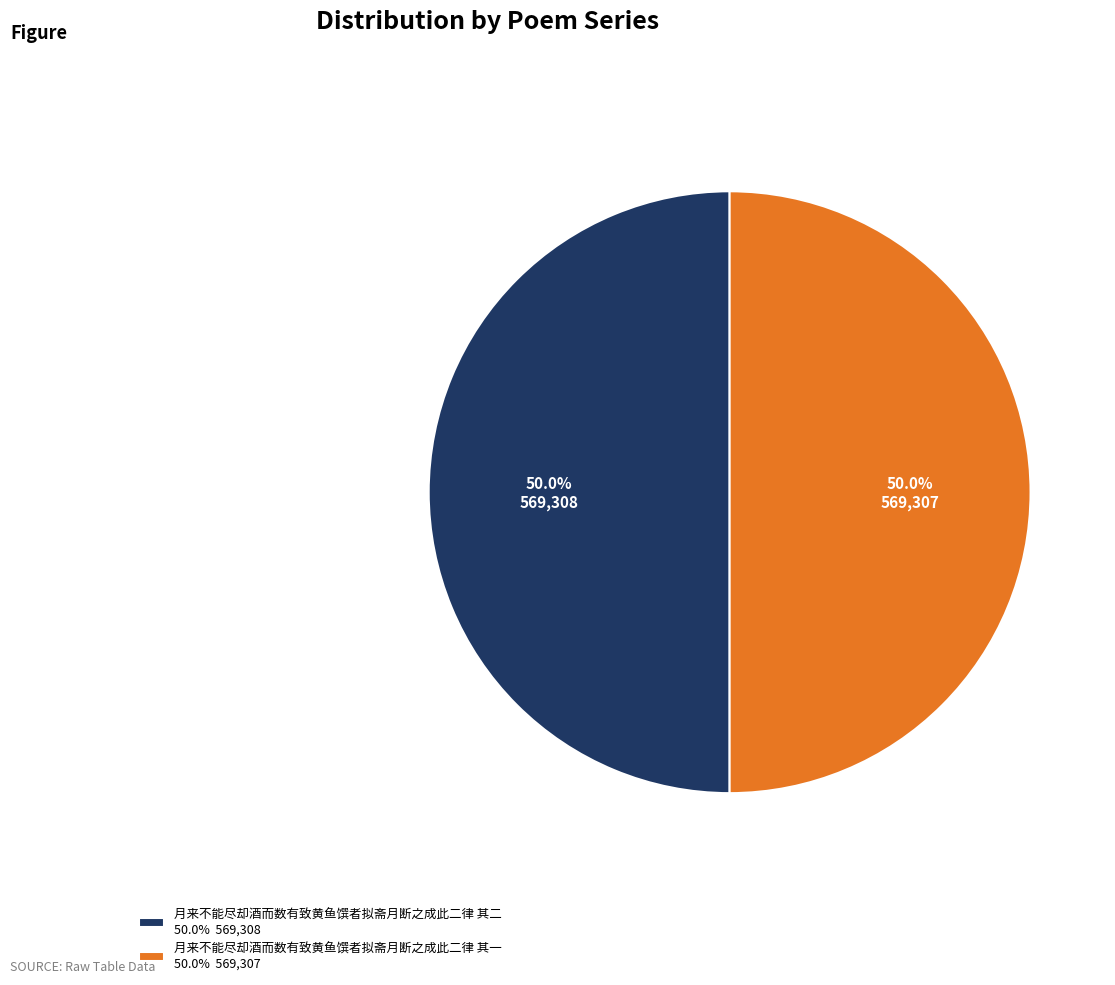

What portion of the pie excludes 月来不能尽却酒而数有致黄鱼馔者拟斋月断之成此二律 其二 50.0% 569,308?

50.0%